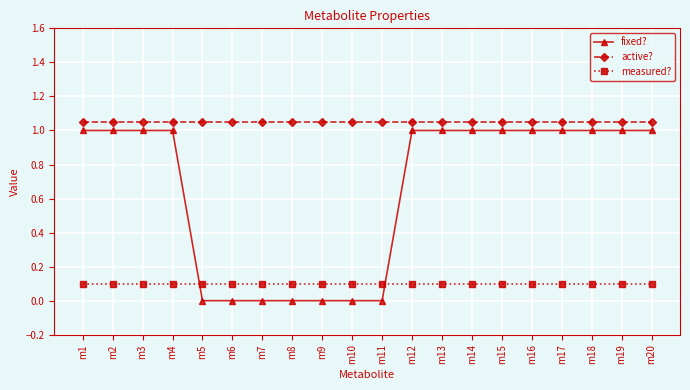

What is the maximum value for active??

1.1